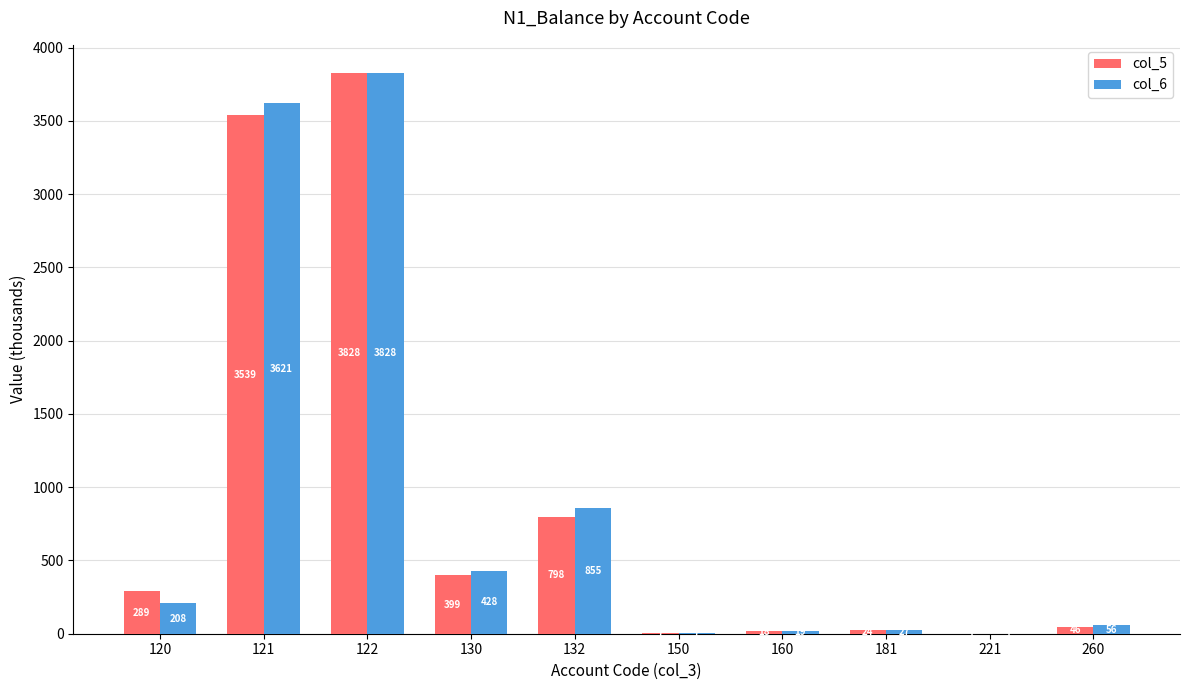

Which series changed the most between 130 and 221?

col_6